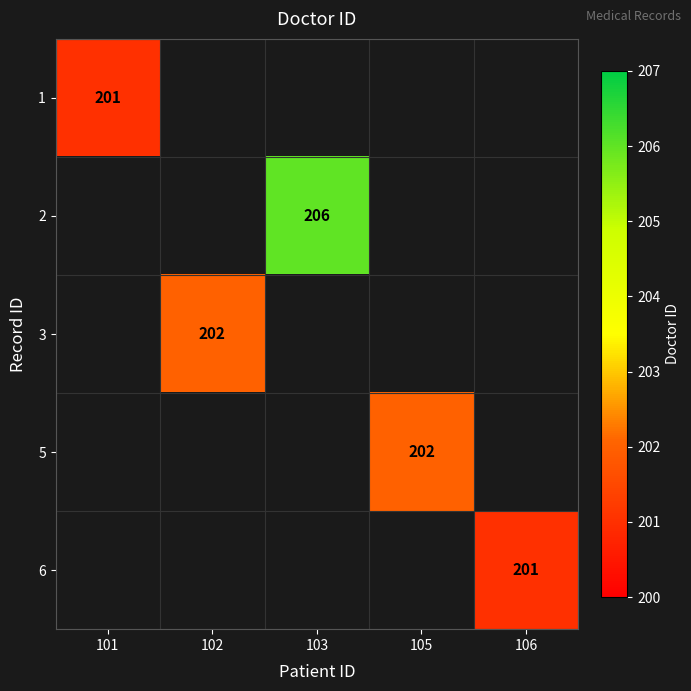

Count the number of categories in the chart.

5